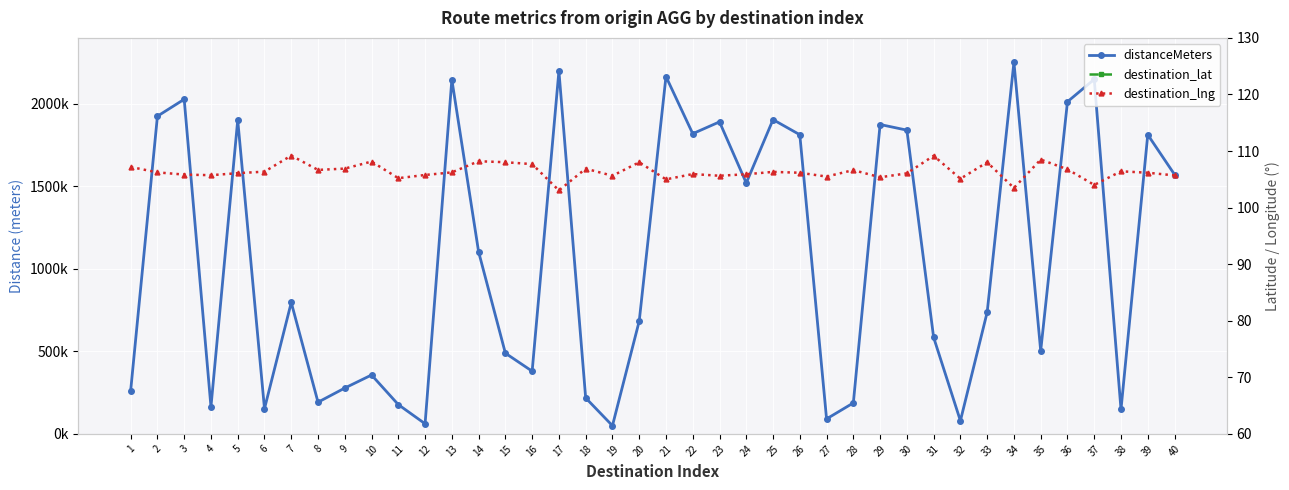

What is the value of the destination_lng point at the 20th from the left?

108.0